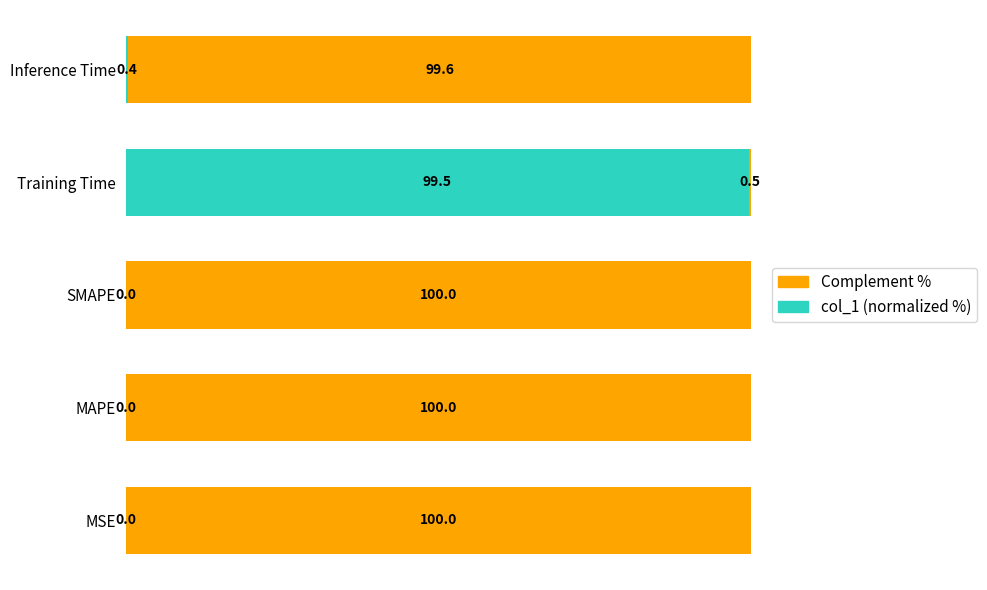

At which label does col_1 (normalized %) reach its peak?

Training Time